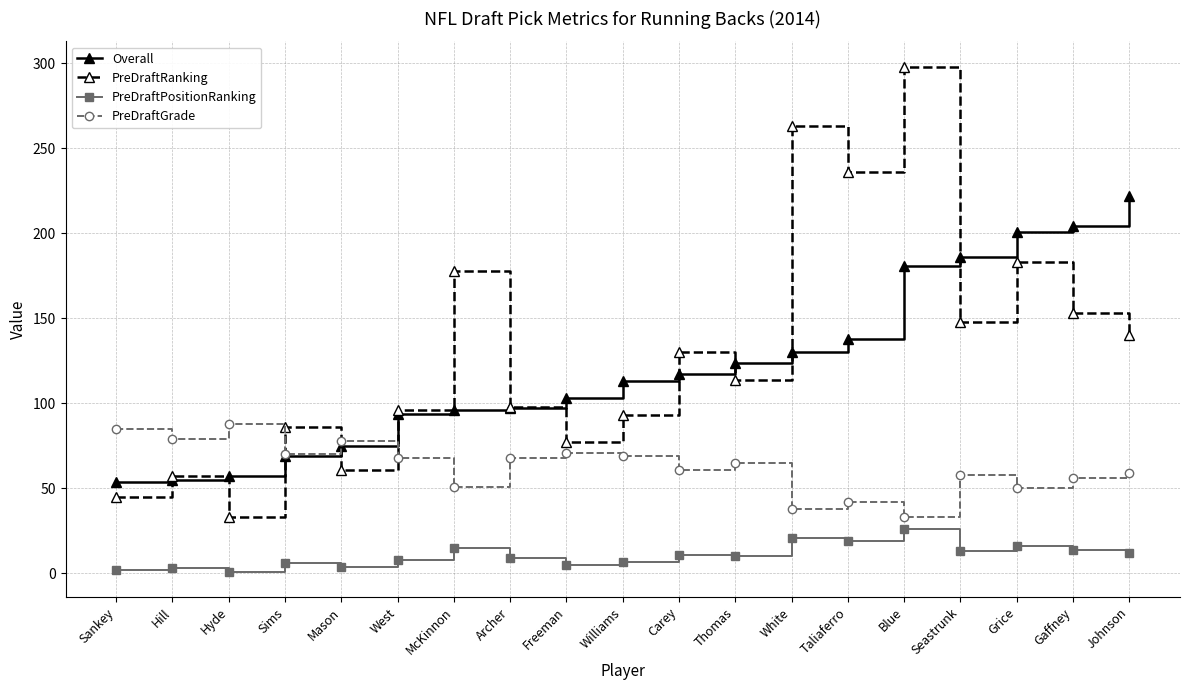

What is the minimum value shown in the chart?

1